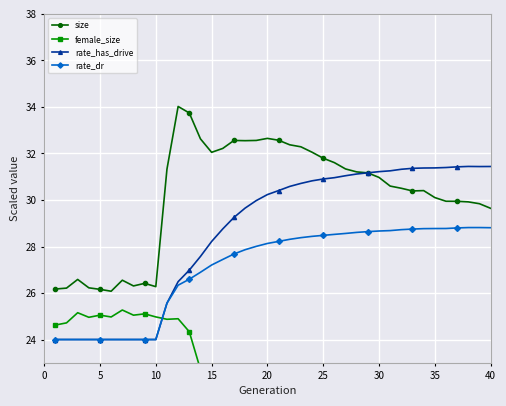

What is the lowest value of the rate_has_drive series?

24.0